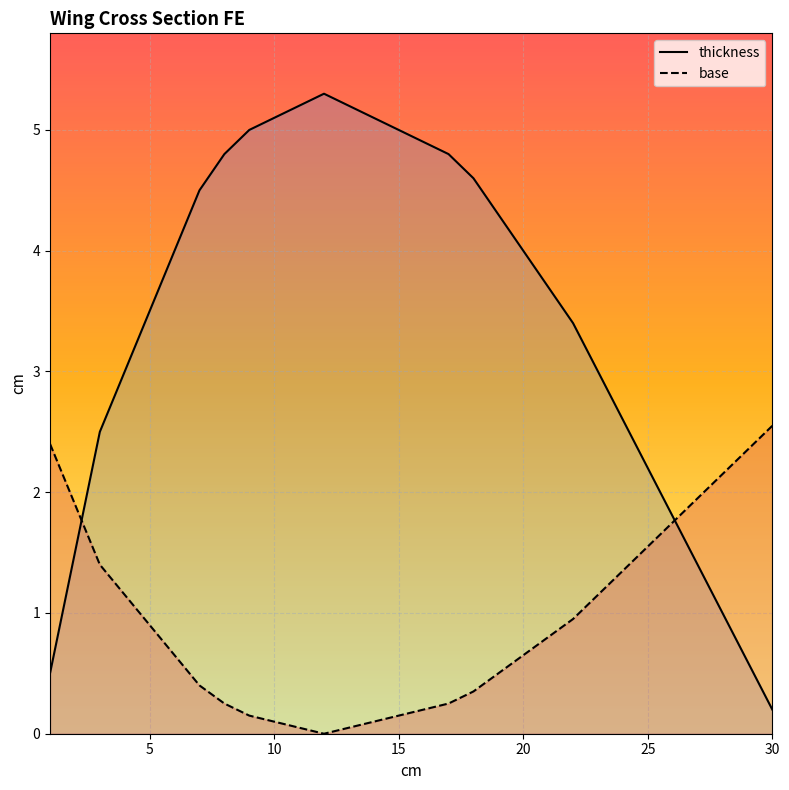

Rank the series by their maximum value, from lowest to highest.

base, thickness